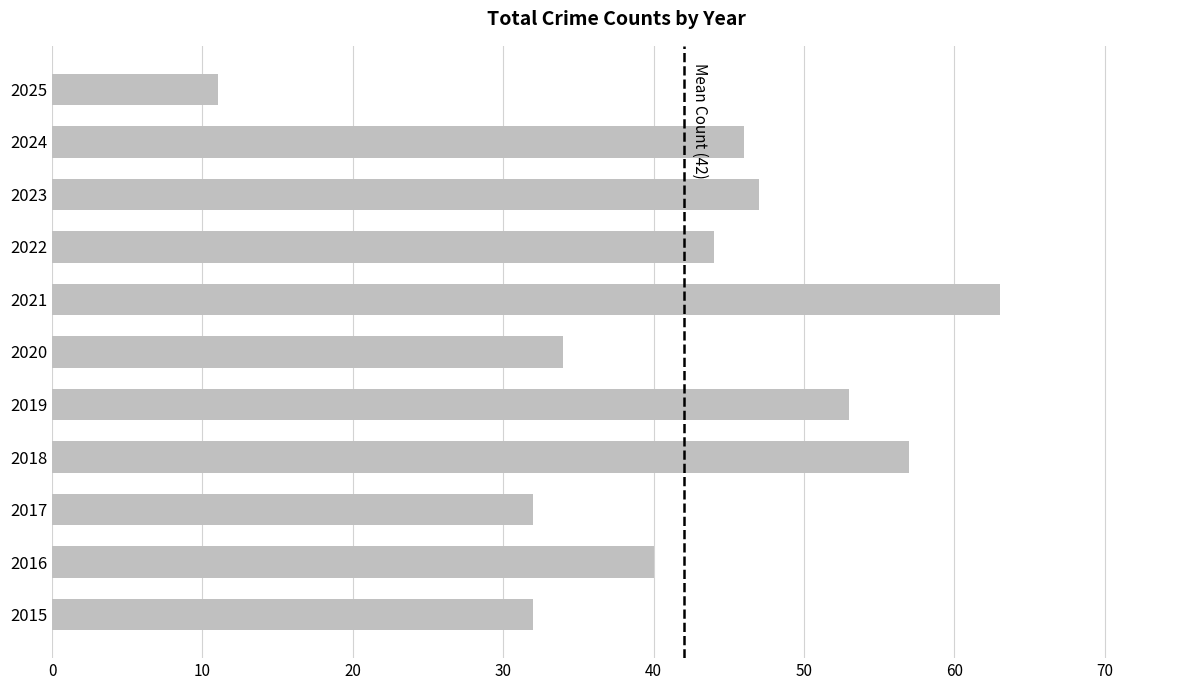

Which category has the highest value across all series?

2021